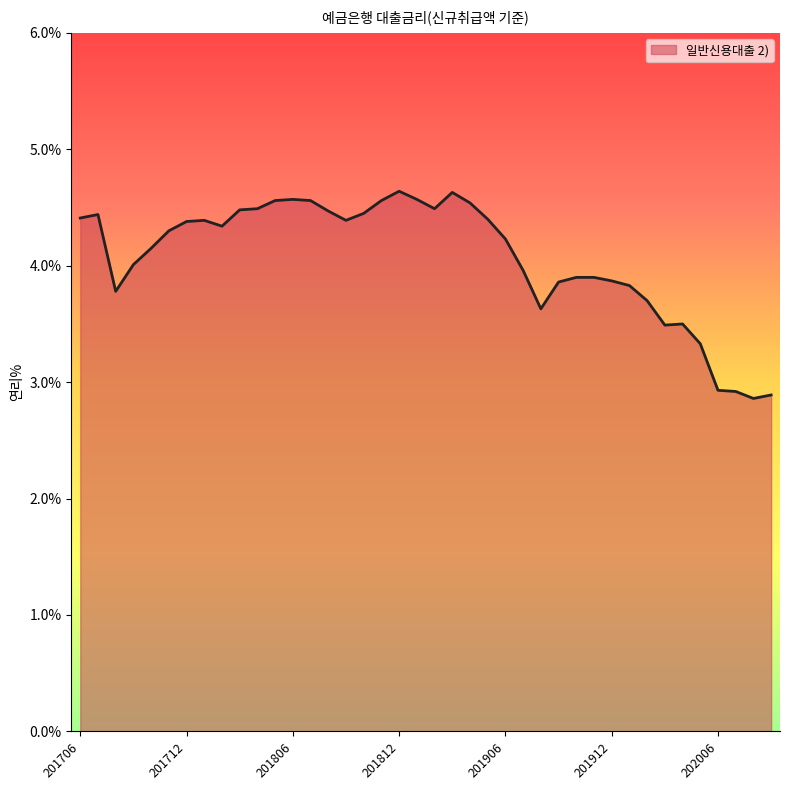

What is the difference between the maximum and minimum values?

1.8